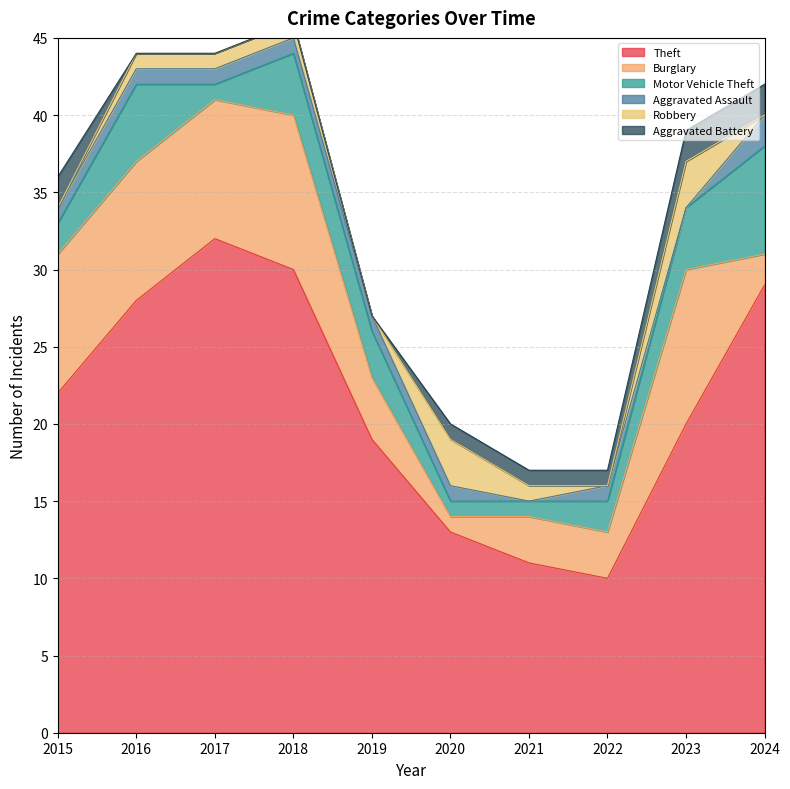

How many distinct data groups are displayed?

6